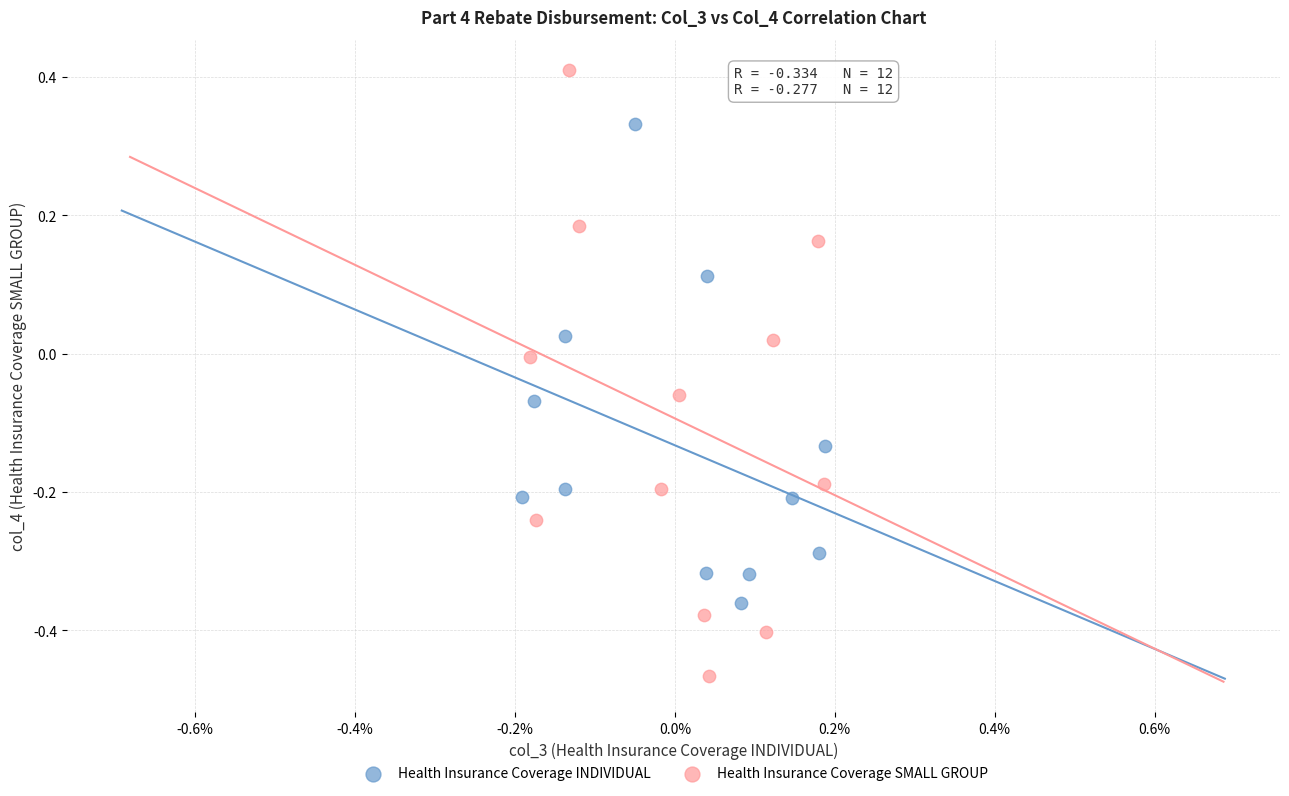

What are all the series names shown in the legend?

Health Insurance Coverage INDIVIDUAL, Health Insurance Coverage SMALL GROUP